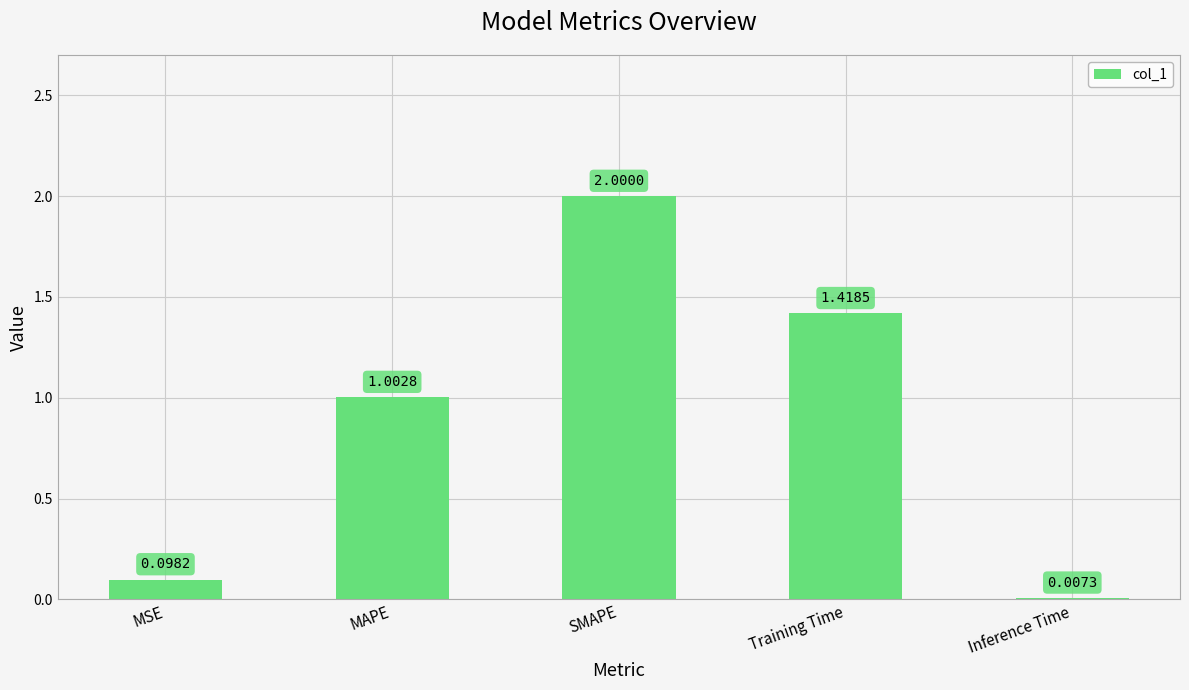

What is the change in value from SMAPE to Inference Time?

-2.0